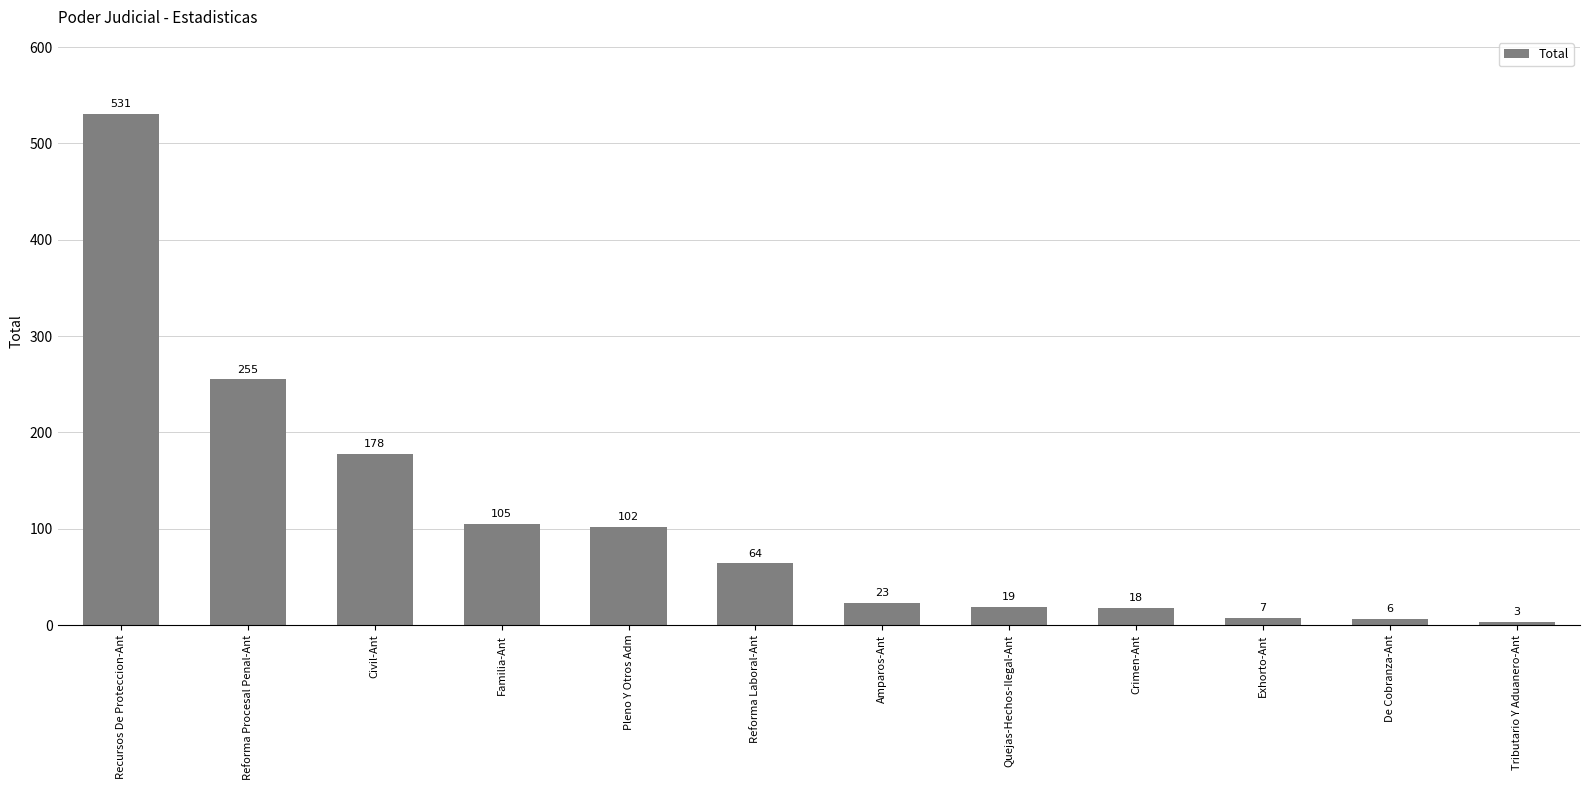

Rank the categories by value from lowest to highest.

Tributario Y Aduanero-Ant, De Cobranza-Ant, Exhorto-Ant, Crimen-Ant, Quejas-Hechos-Ilegal-Ant, Amparos-Ant, Reforma Laboral-Ant, Pleno Y Otros Adm, Familia-Ant, Civil-Ant, Reforma Procesal Penal-Ant, Recursos De Proteccion-Ant